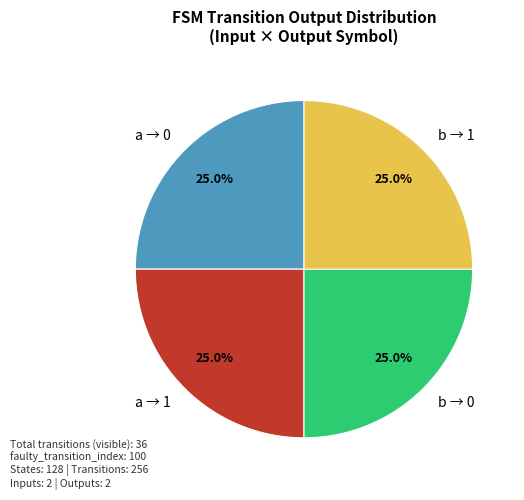

What is the total percentage of a → 0 and b → 0?

50.0%